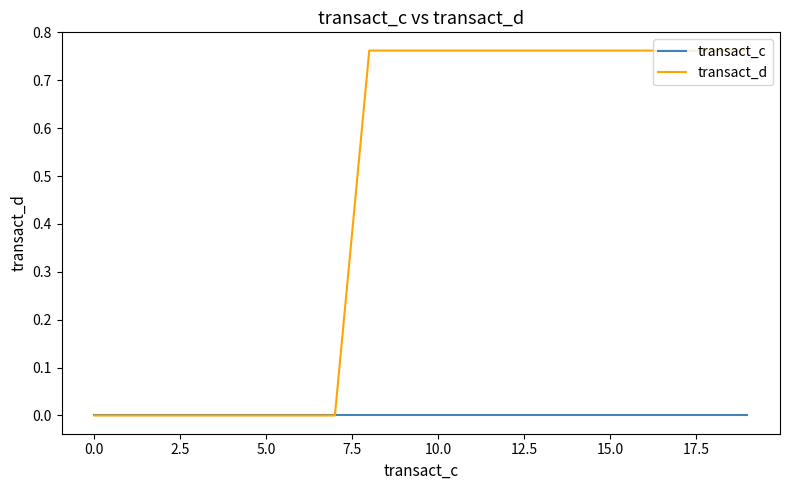

Rank the series by their average value, from highest to lowest.

transact_d, transact_c